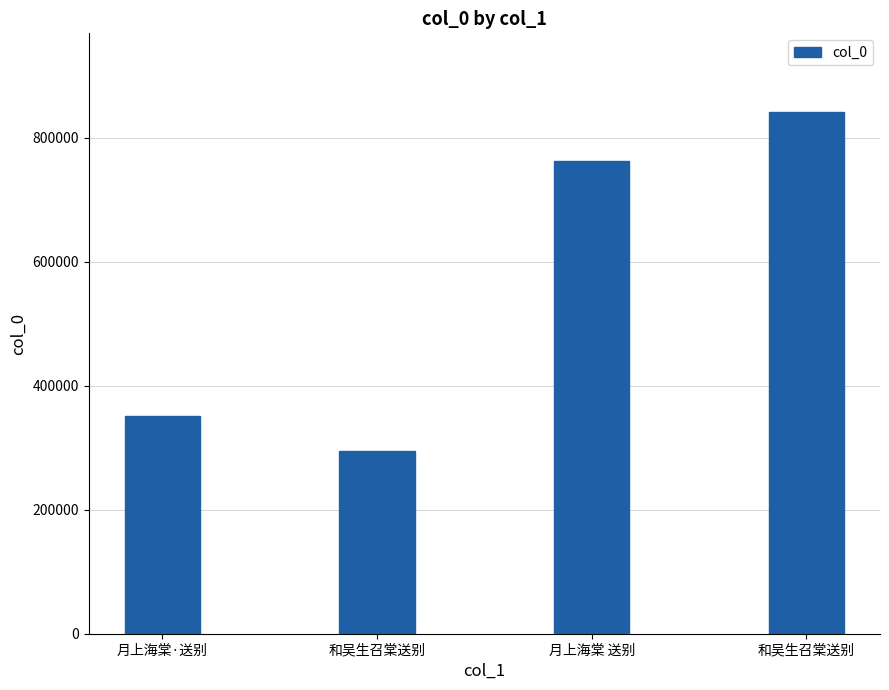

List the labels in order of value, smallest first.

和吴生召棠送别, 月上海棠·送别, 月上海棠 送别, 和吴生召棠送别